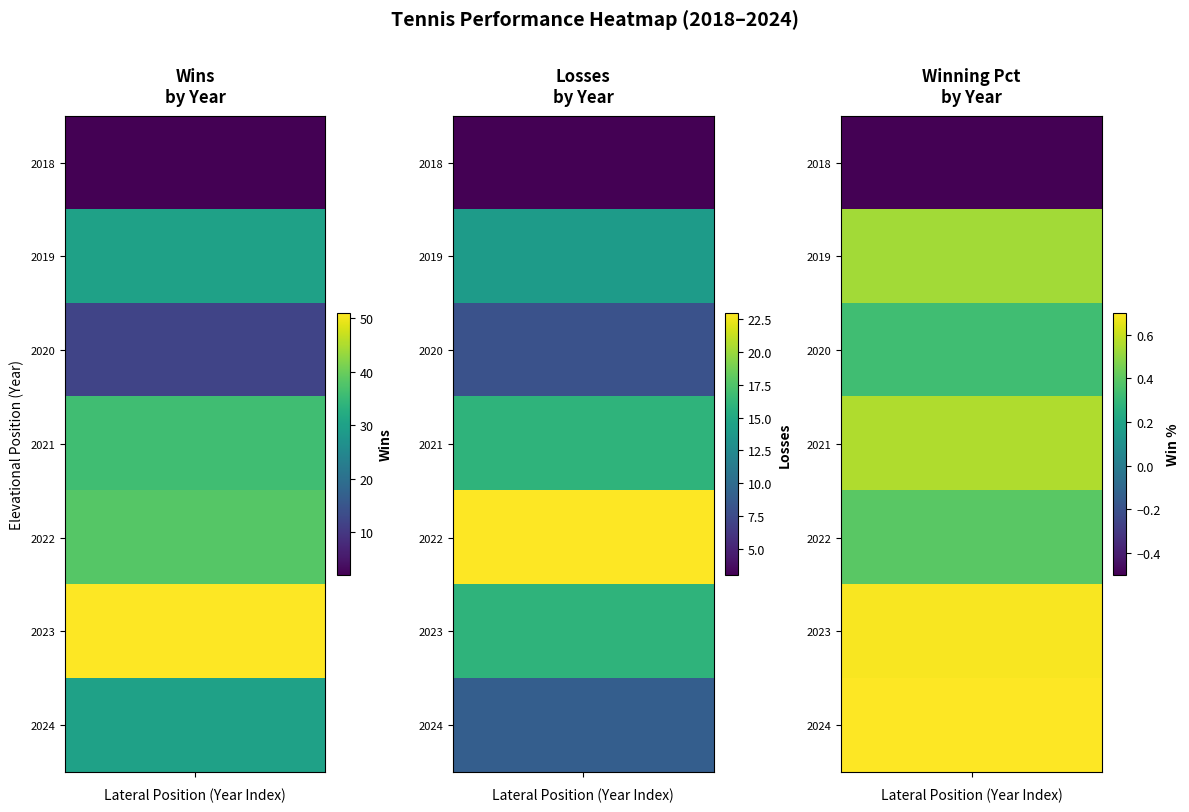

How many values in the 2021 series are below 16?

1